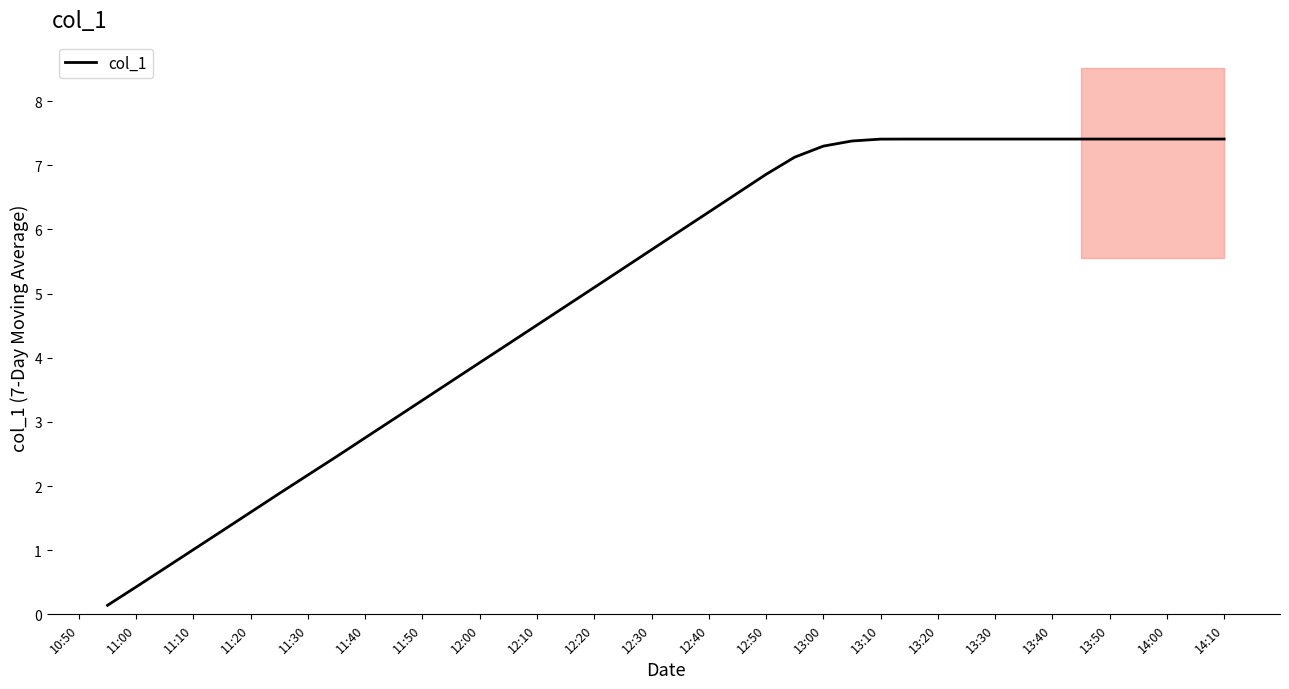

What is the sum of all values?

201.8